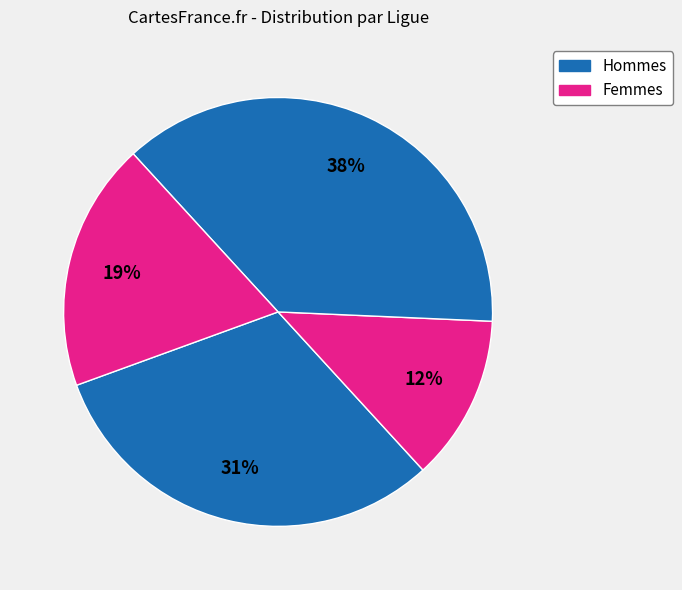

How many slices are in this pie chart?

4